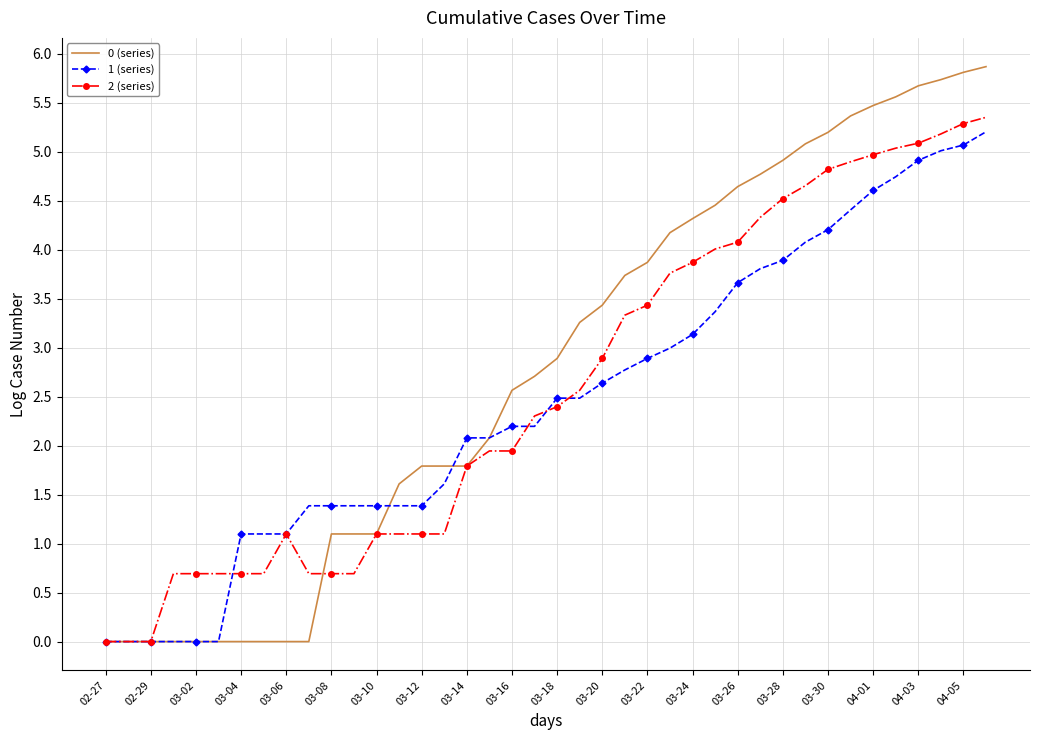

Which series has the largest total across all categories?

0 (series)